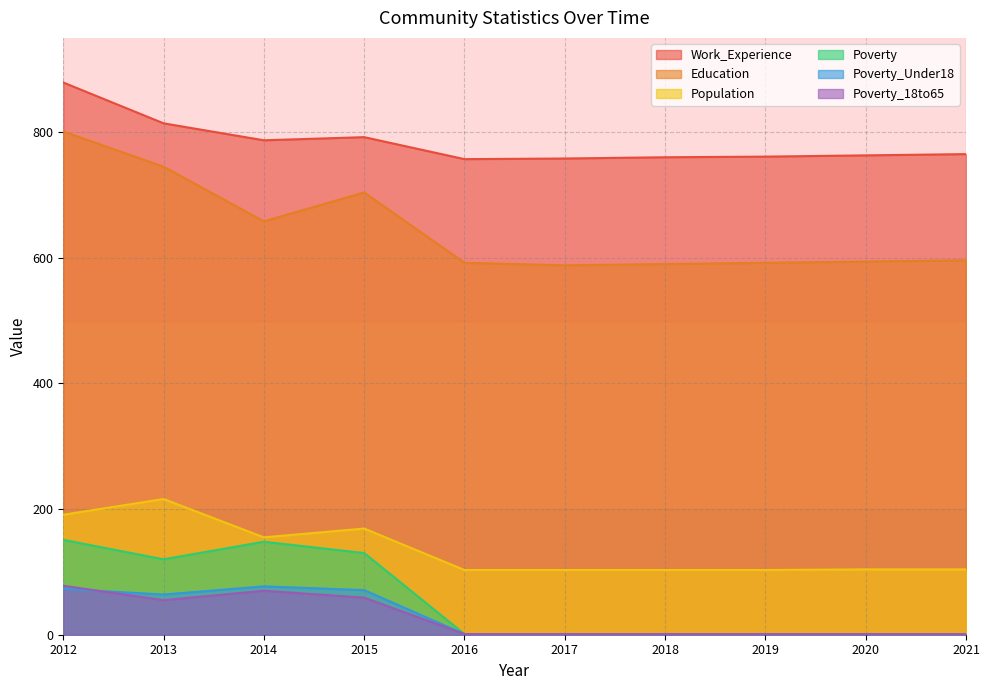

The Poverty_18to65 series shows 1 at 2020. True or false?

True